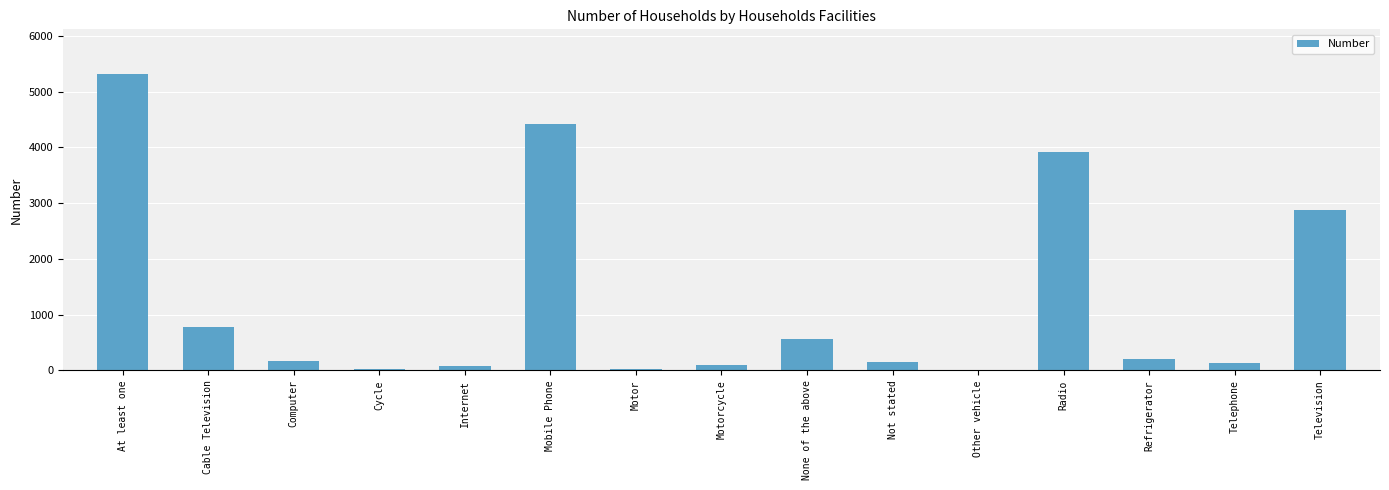

What is the change in value from Refrigerator to Television?

+2681